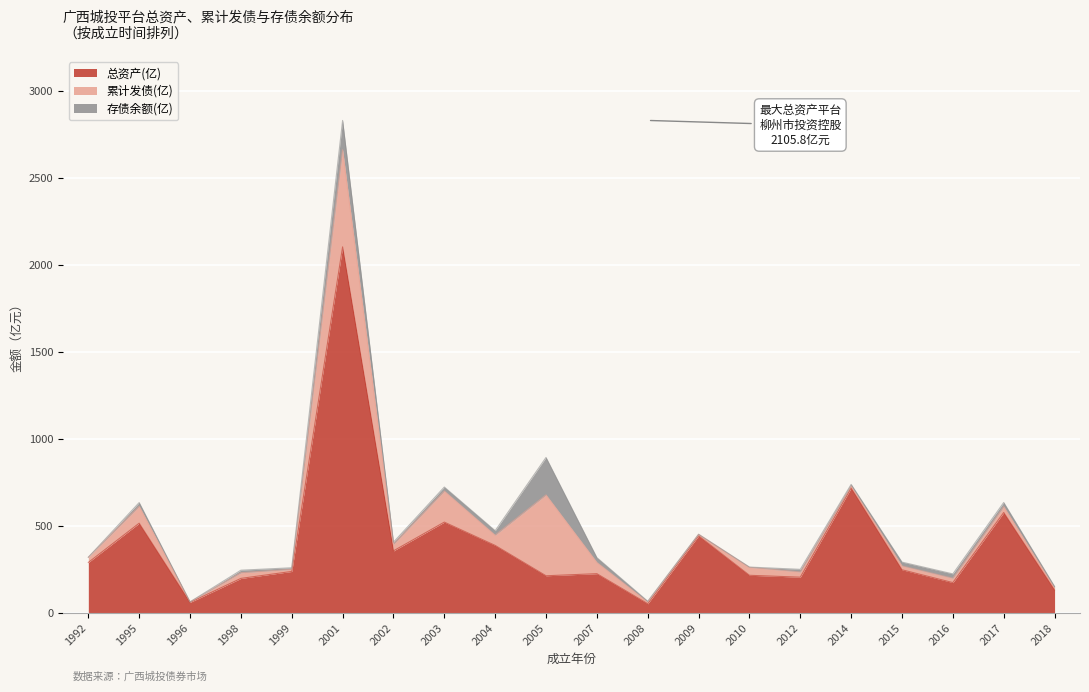

How many values in the 累计发债(亿) series are below 32?

10